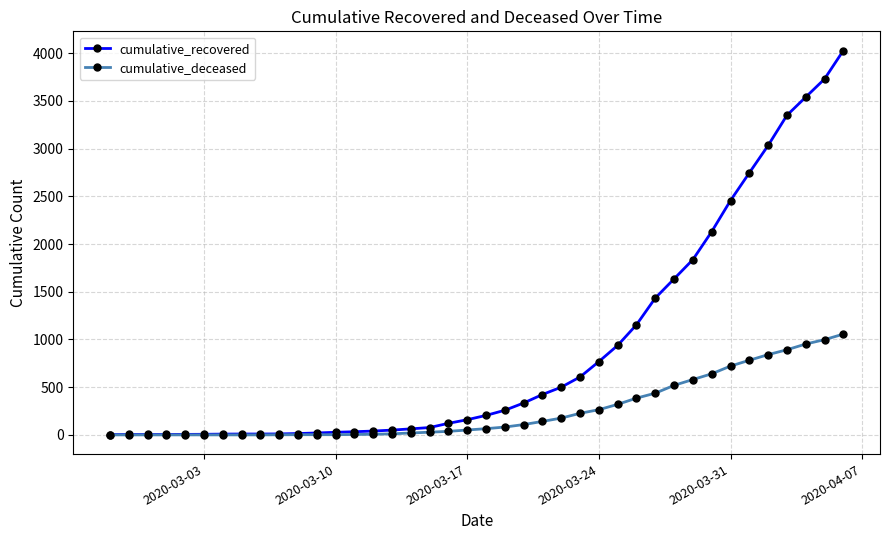

What is the maximum value for cumulative_recovered?

4028